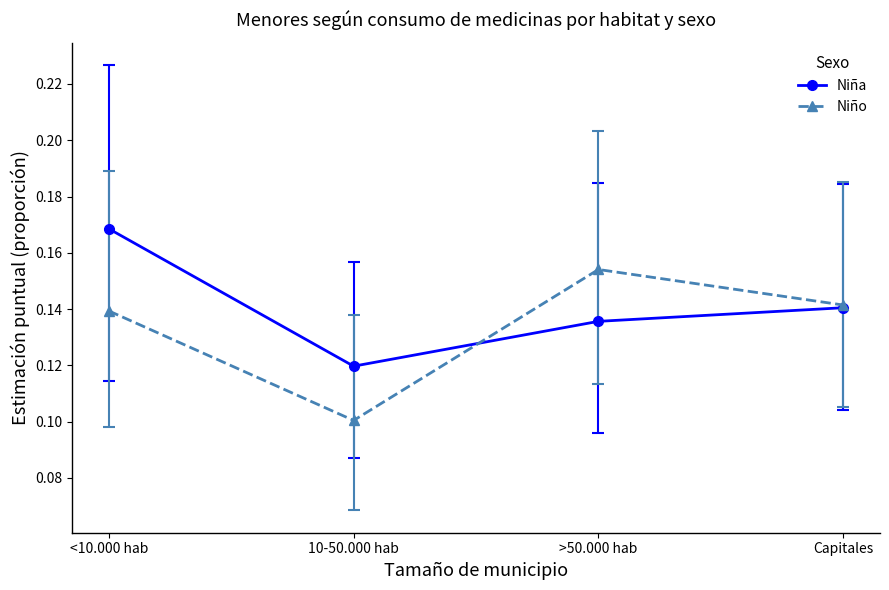

What position from the left is <10.000 hab?

1